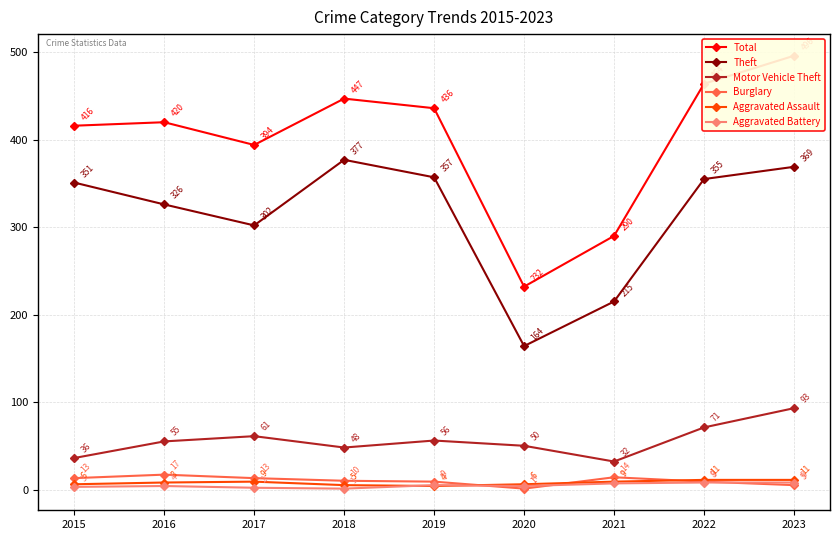

How many distinct data groups are displayed?

6